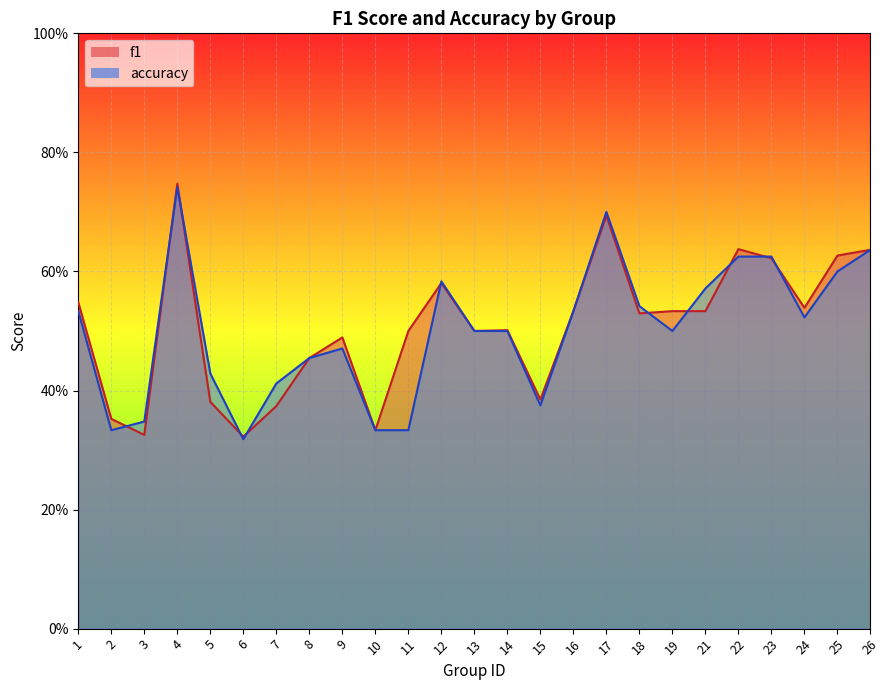

Which series changed the most between 17 and 19?

accuracy